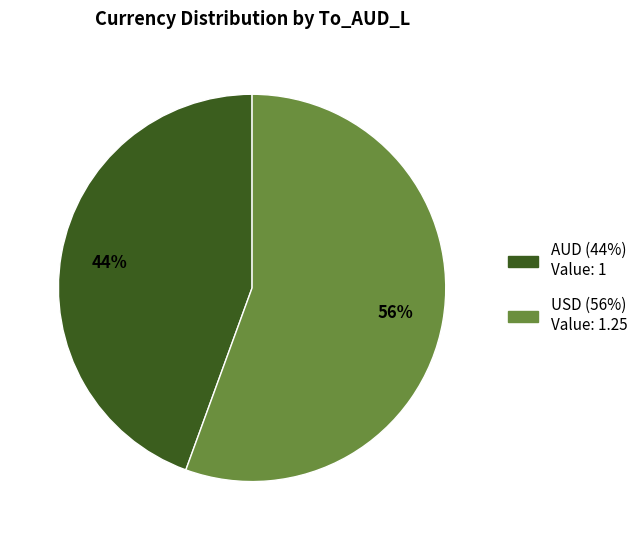

True or false: AUD accounts for 31% of the total.

False